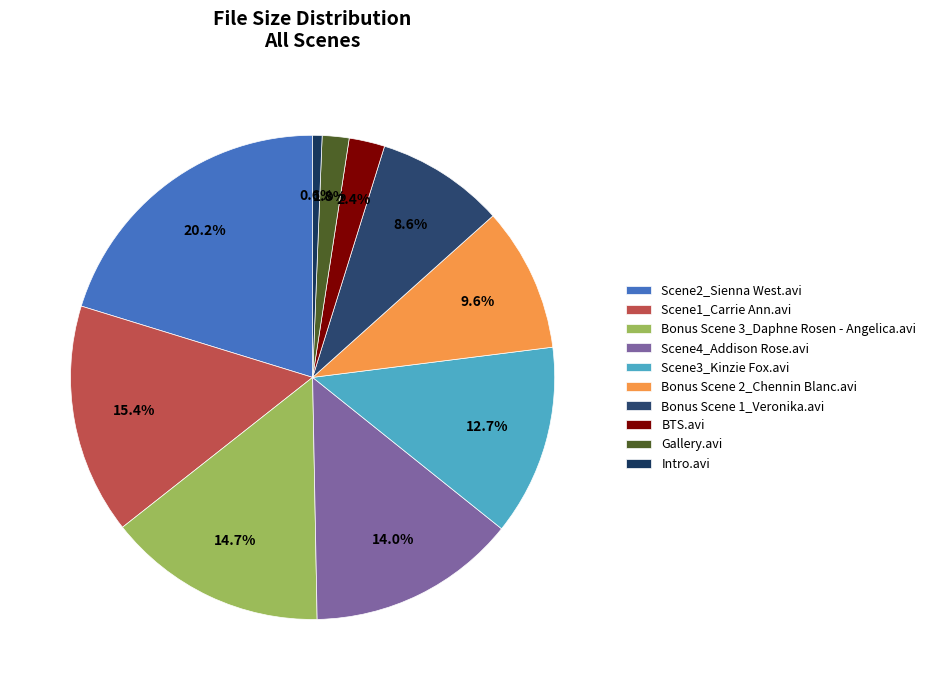

Rank the categories by value from highest to lowest.

Scene2_Sienna West.avi, Scene1_Carrie Ann.avi, Bonus Scene 3_Daphne Rosen - Angelica.avi, Scene4_Addison Rose.avi, Scene3_Kinzie Fox.avi, Bonus Scene 2_Chennin Blanc.avi, Bonus Scene 1_Veronika.avi, BTS.avi, Gallery.avi, Intro.avi